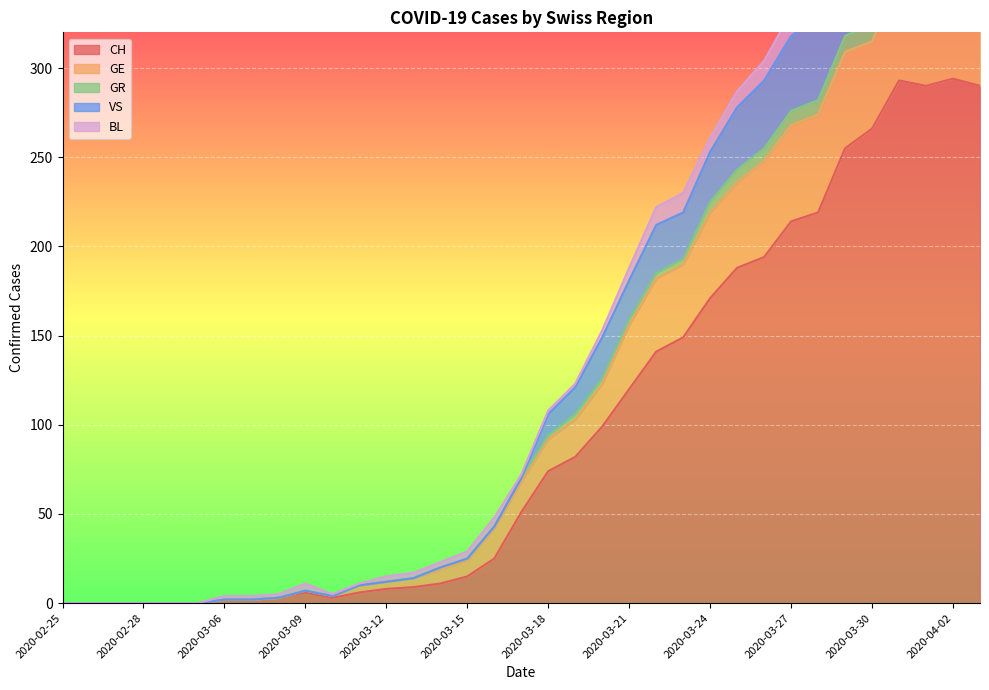

True or false: CH and GR cross at least once.

False